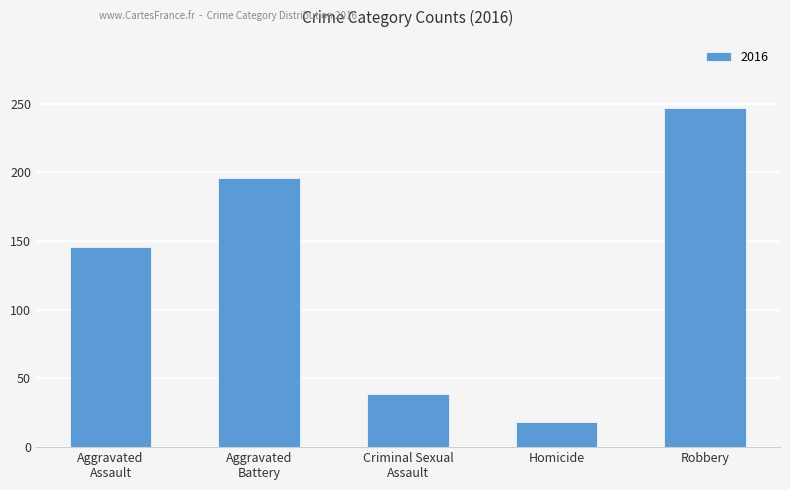

Count the number of categories in the chart.

5